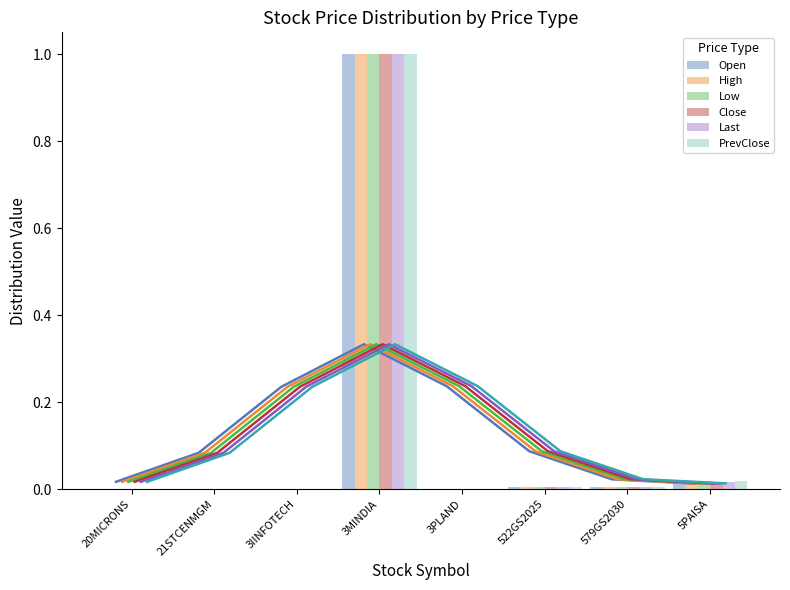

What is the average value of the Open series?

0.1